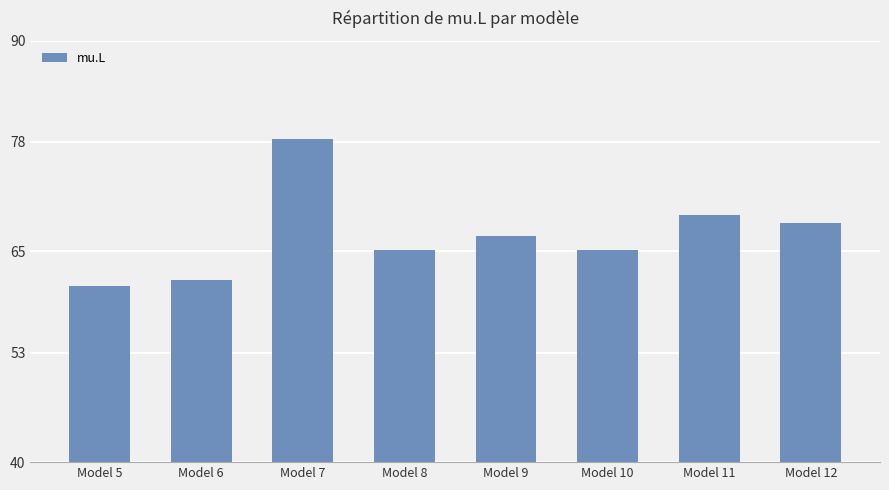

Which category has the highest value across all series?

Model 7